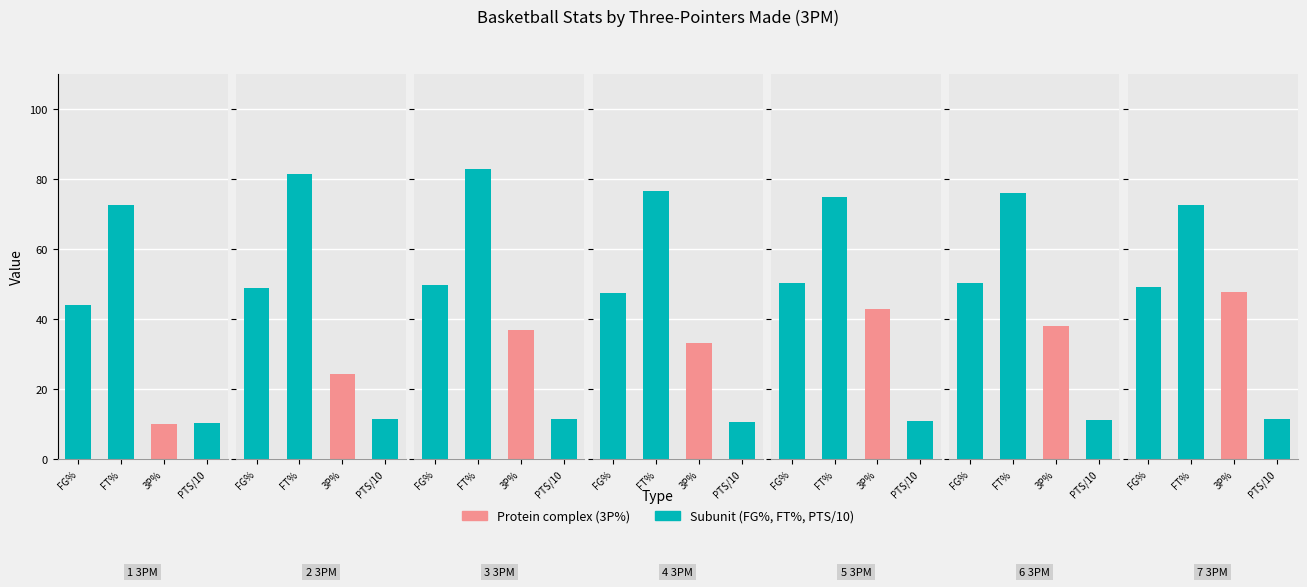

Which series changed the most between 3 and 7?

3P%